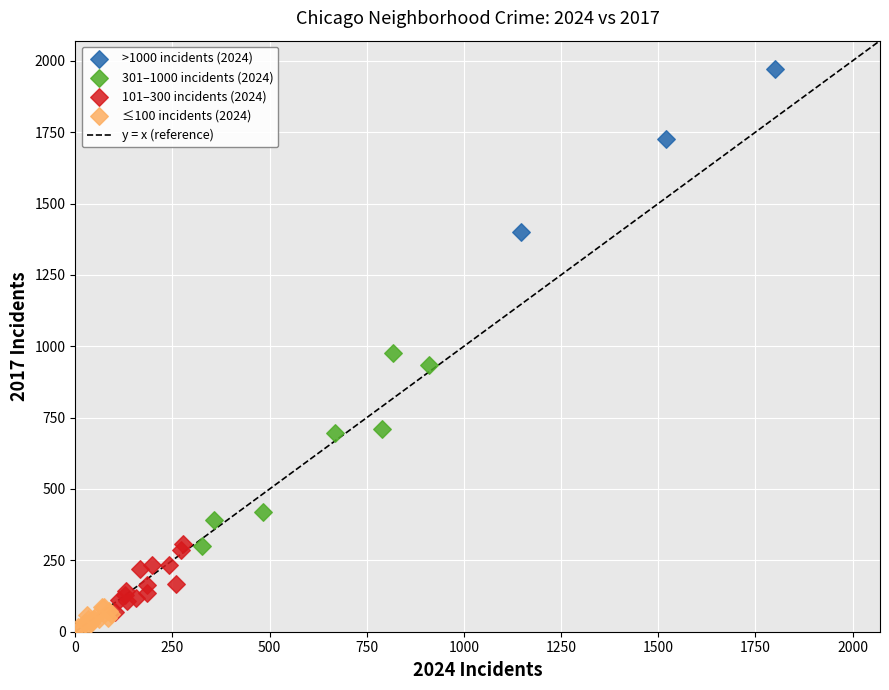

Which series reaches the minimum Y coordinate?

≤100 incidents (2024)